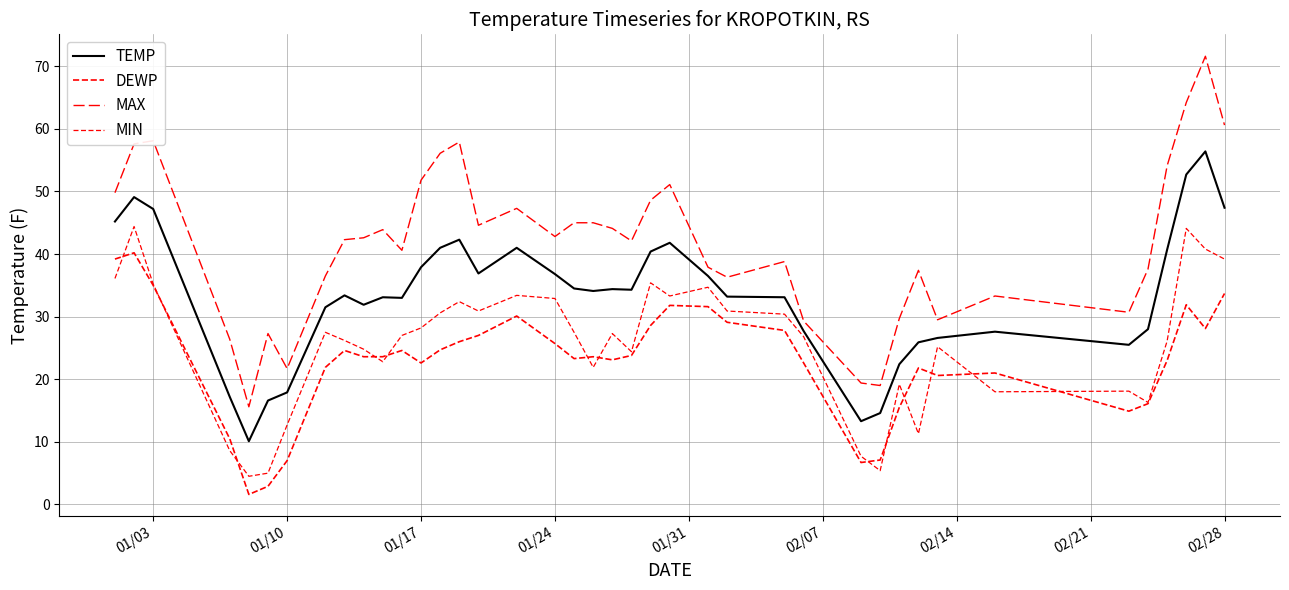

Does the chart have visible grid lines?

Yes